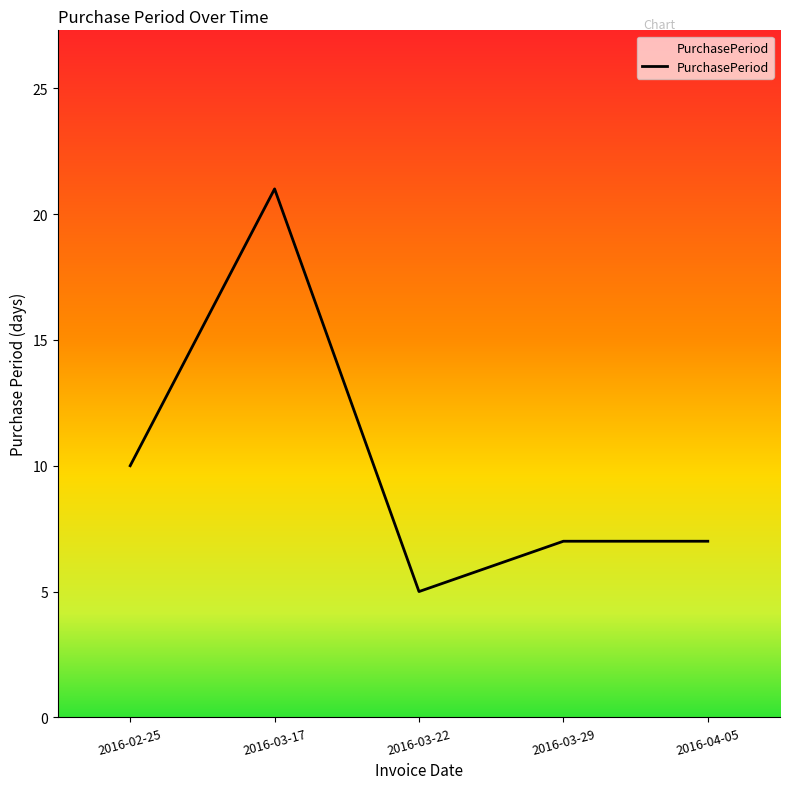

What is the maximum value shown in the chart?

21